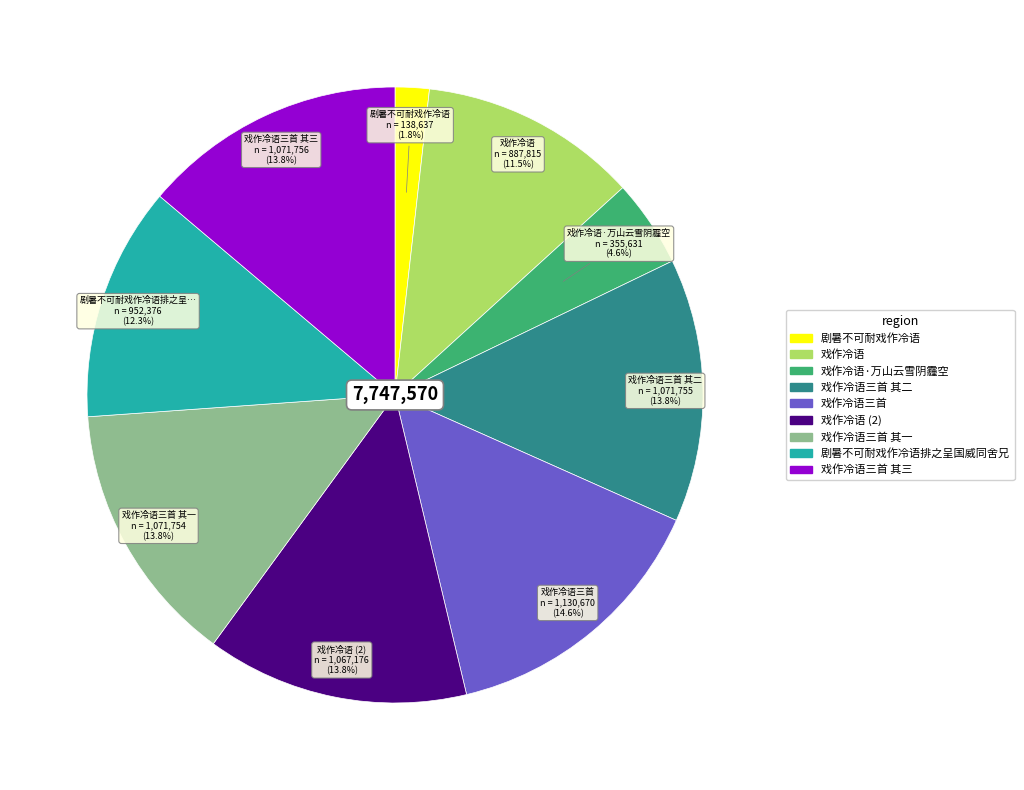

Does any single category account for the majority?

No